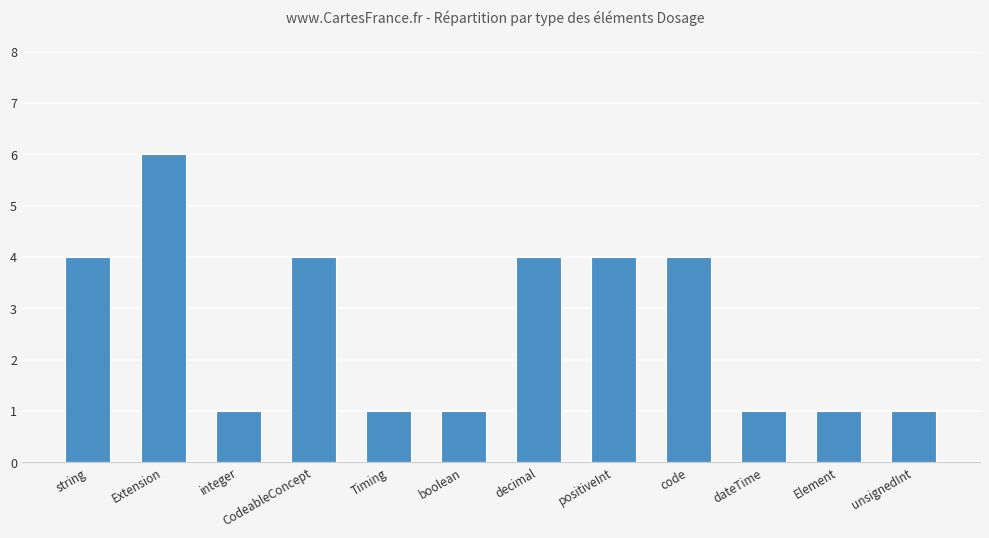

How many data points are less than 4?

6